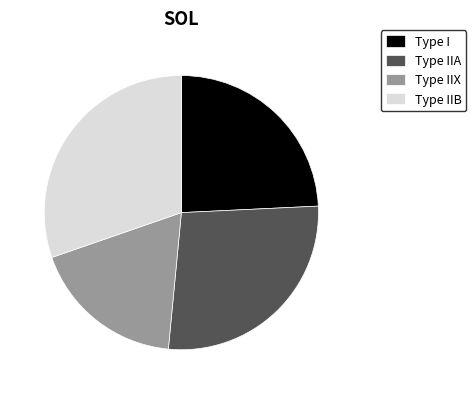

True or false: Type I accounts for 24% of the total.

True